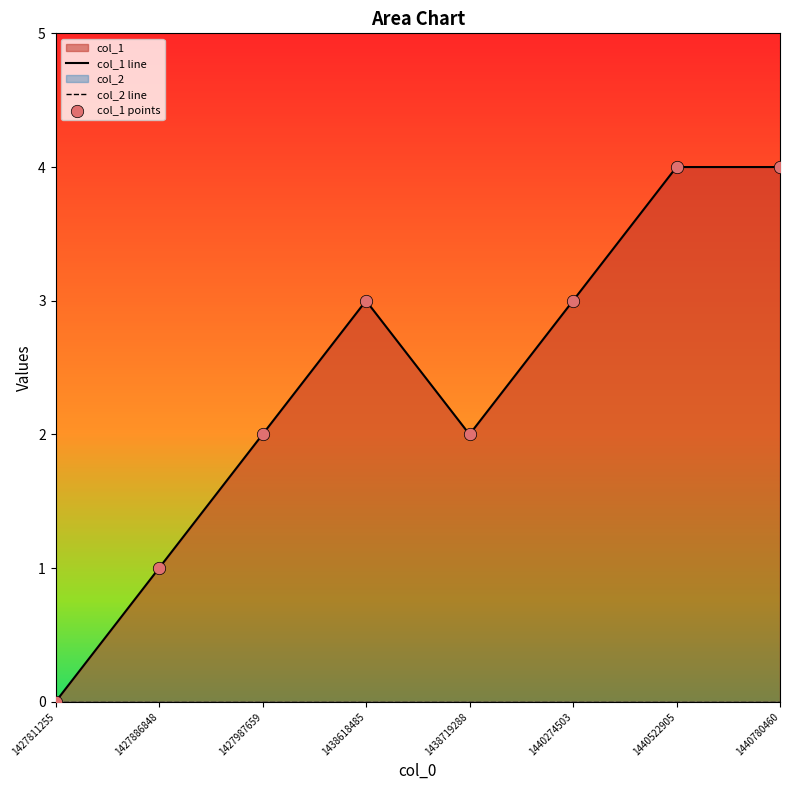

Is the value of col_2 line at 1438719288 greater than the value of col_1 points at 1440522905?

No